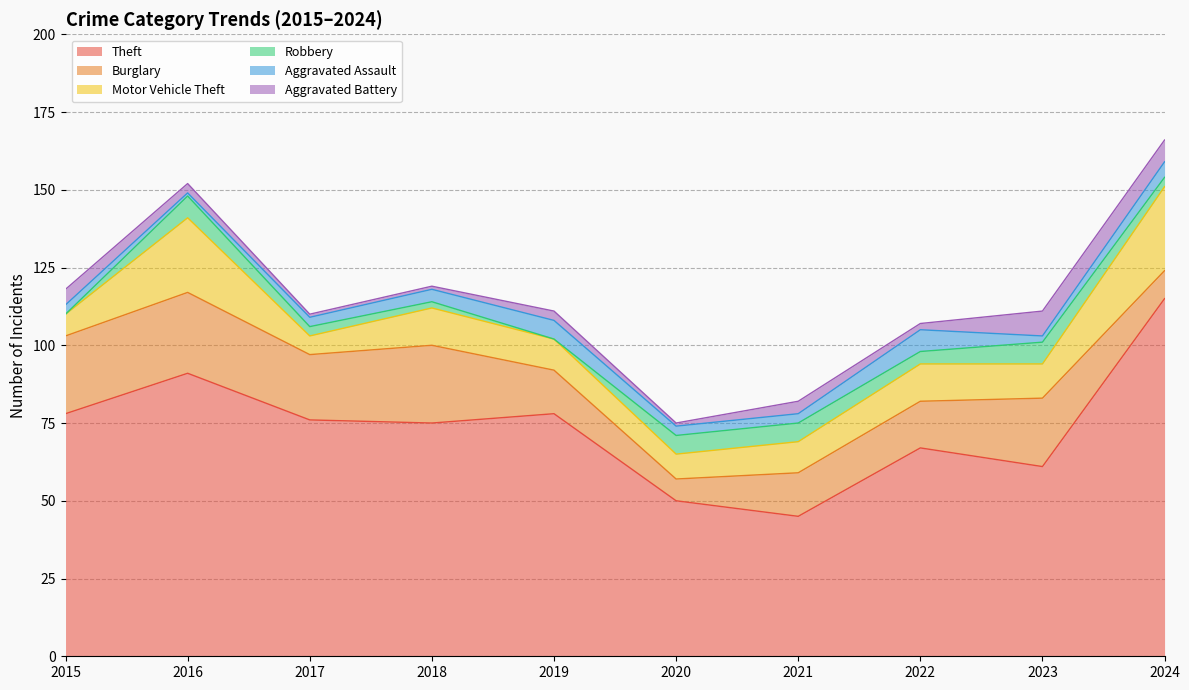

At which category is the sum across all series the highest?

2024